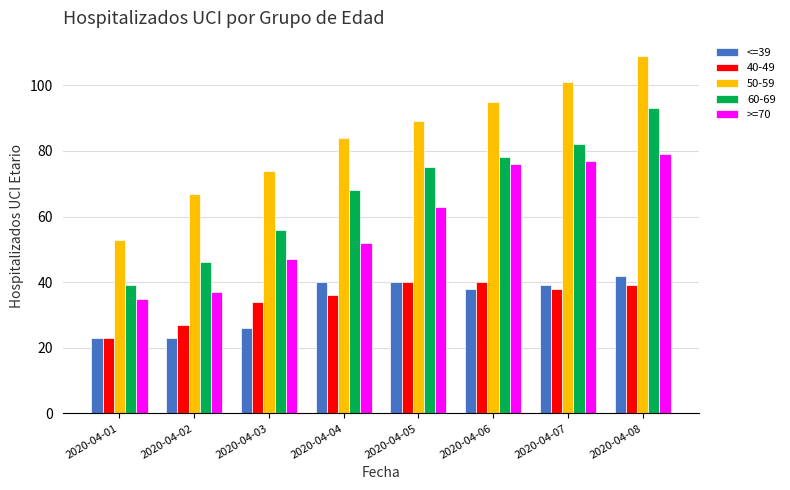

What is the total value across all series at 2020-04-02?

200